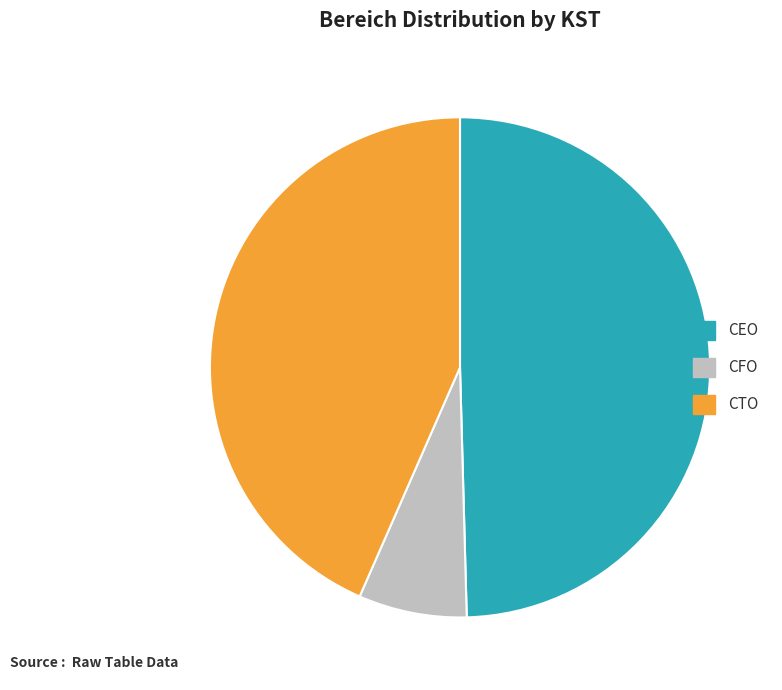

Is there a majority slice in this chart?

No